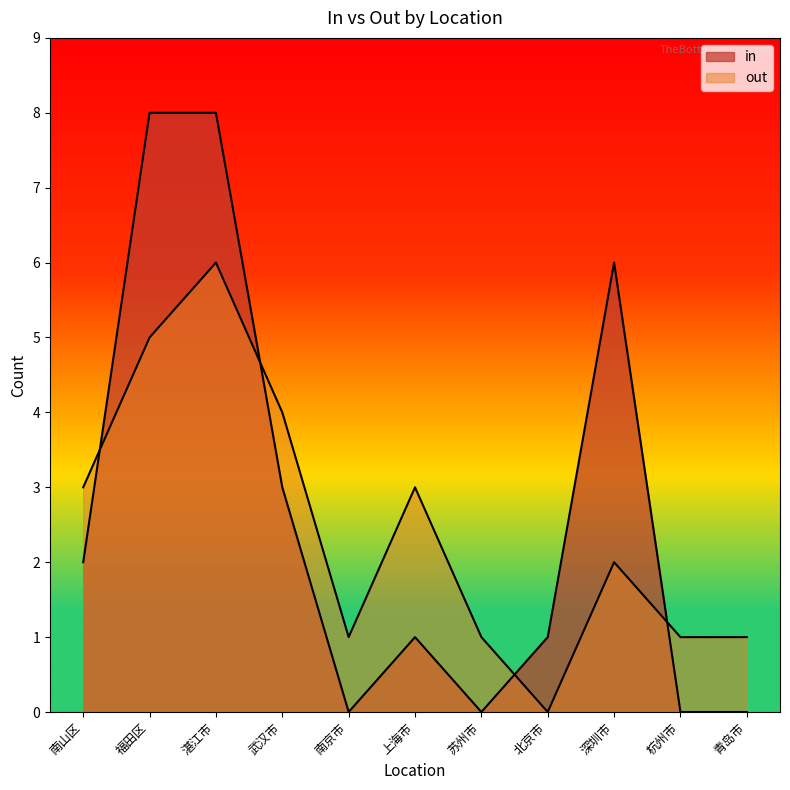

At how many categories does at least one series exceed 7?

2